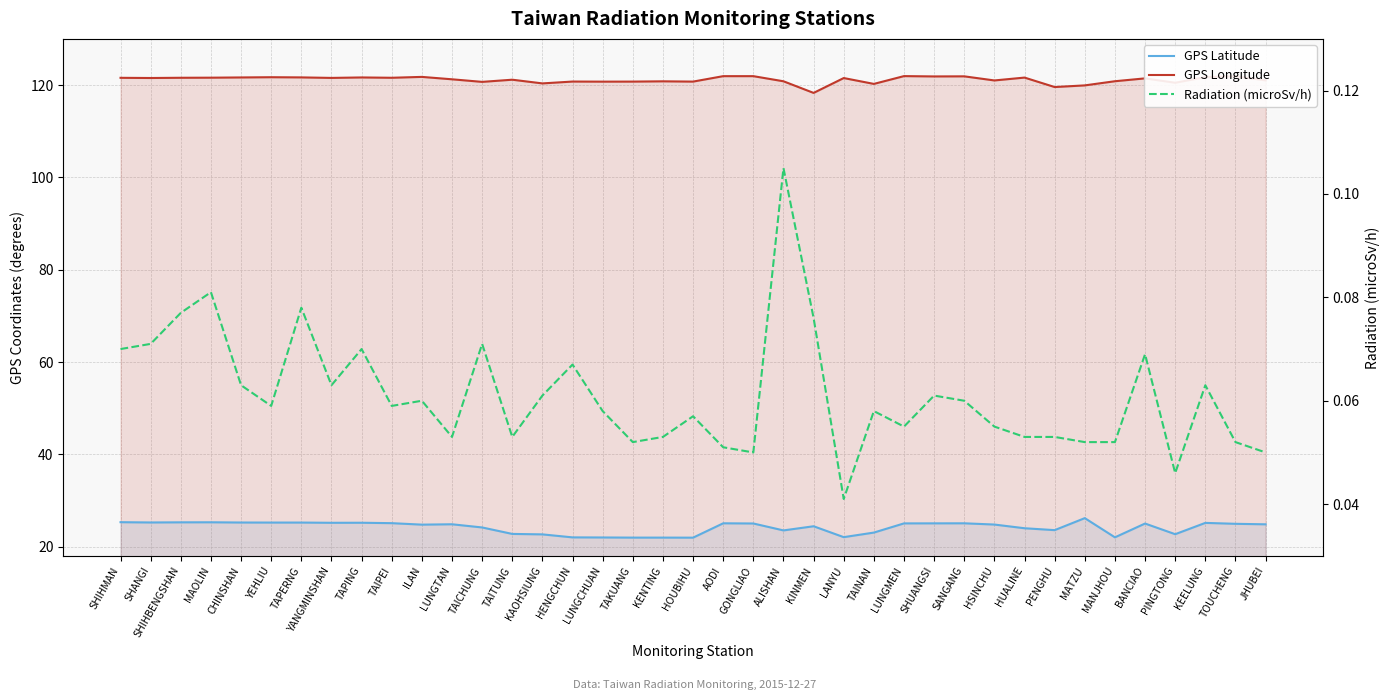

What is the label of the 16th point from the left?

HENGCHUN